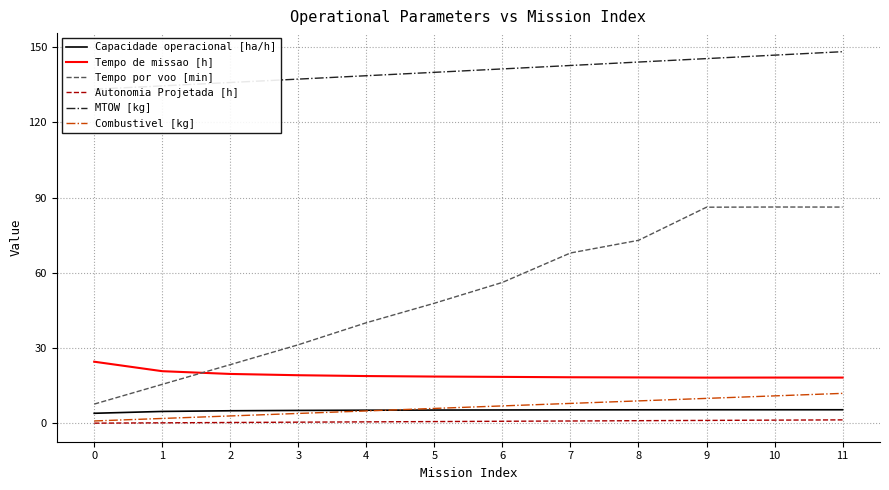

List the labels in order of Tempo por voo [min] value, largest first.

10, 11, 9, 8, 7, 6, 5, 4, 3, 2, 1, 0